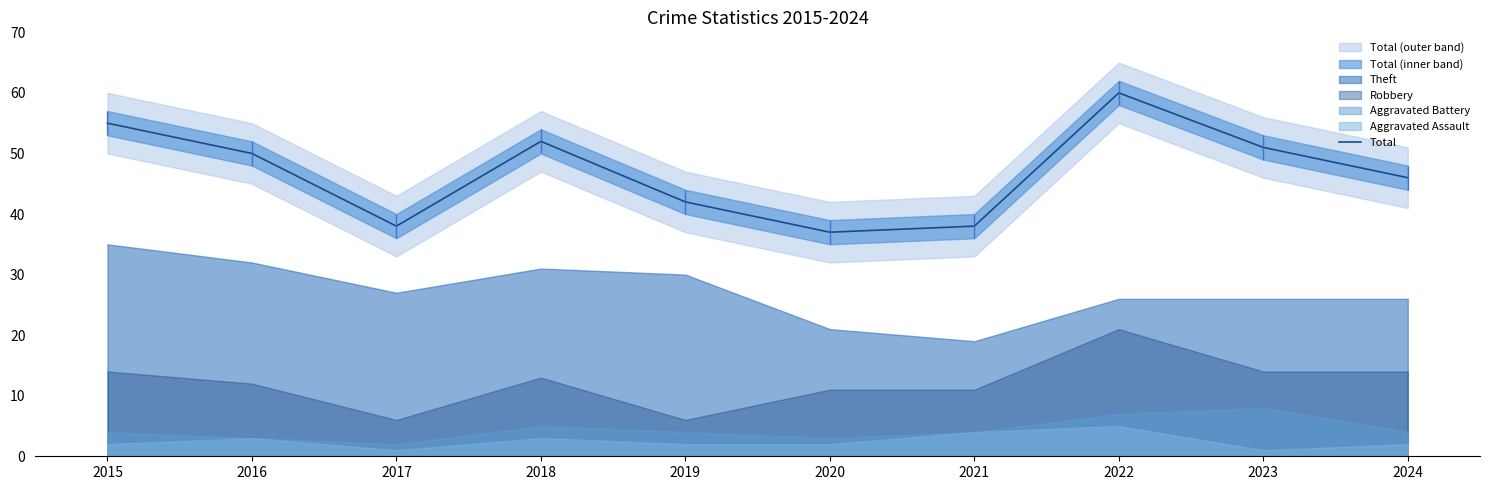

How many points are higher than both their immediate neighbors (excluding endpoints)?

2